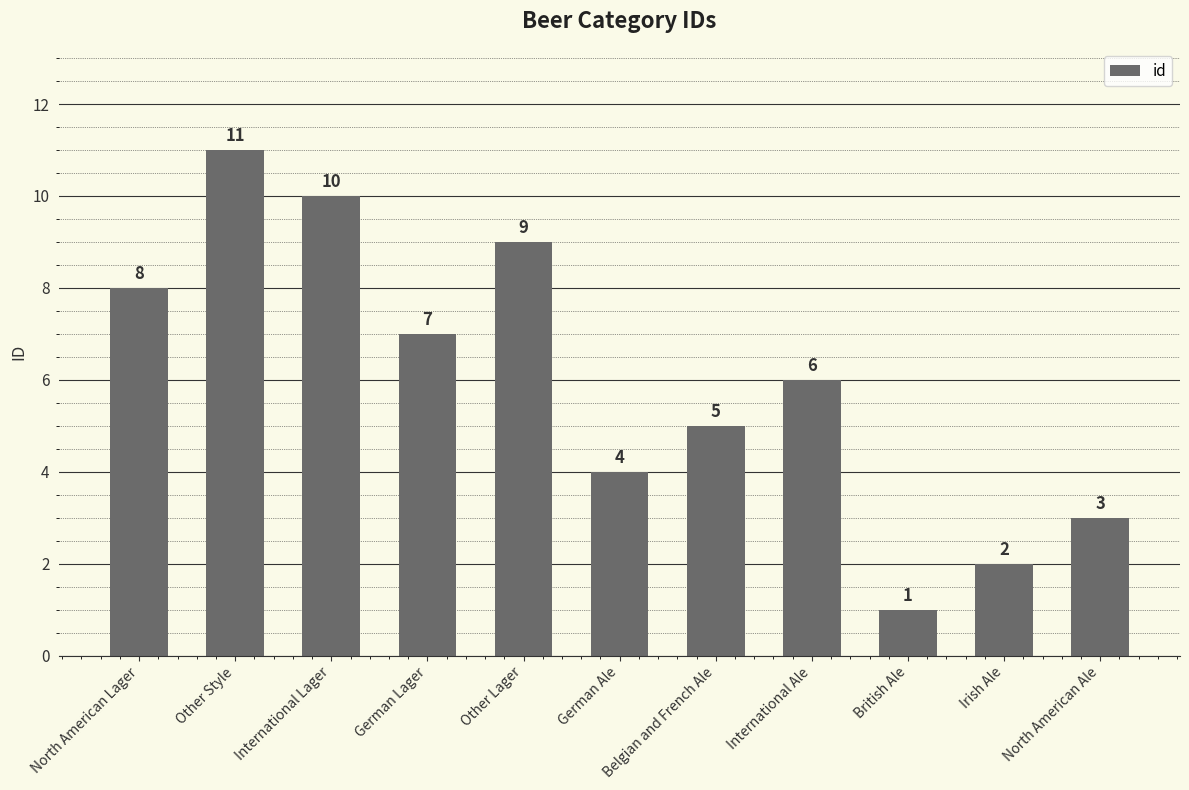

Reading left to right, extract all data points from this chart.

8	11	10	7	9	4	5	6	1	2	3